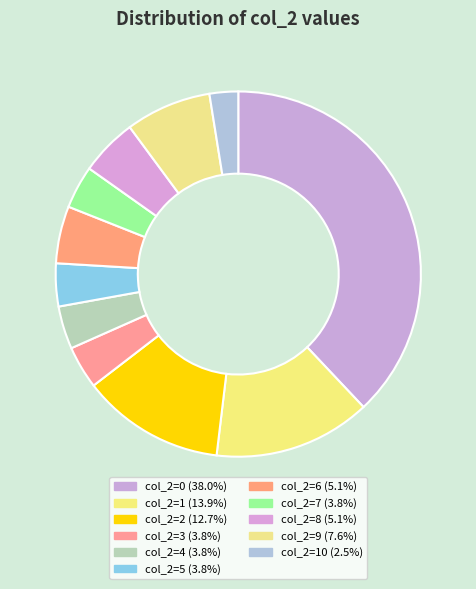

Count the number of slices in the pie.

11